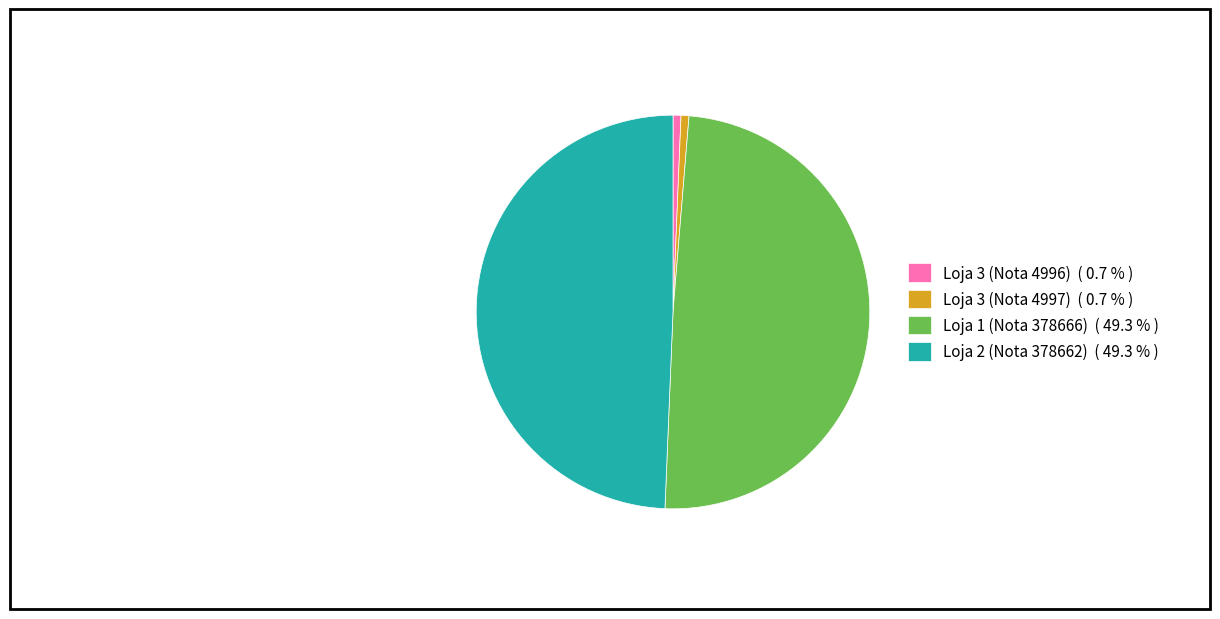

Between Loja 3 (Nota 4996) ( 0.7 % ) and Loja 1 (Nota 378666) ( 49.3 % ), which is larger?

Loja 1 (Nota 378666) ( 49.3 % )